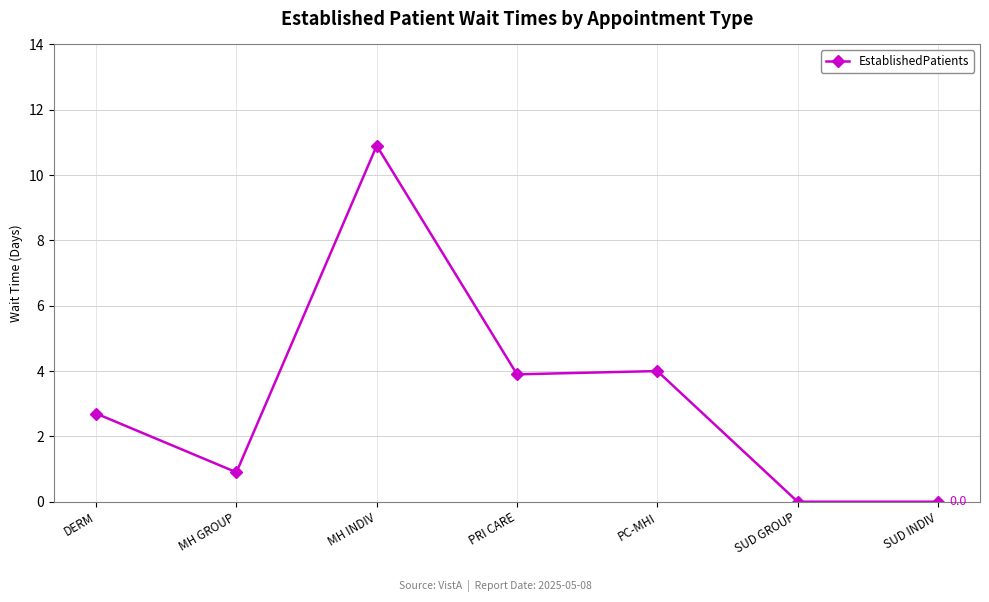

What is the label of the 4th point from the right?

PRI CARE